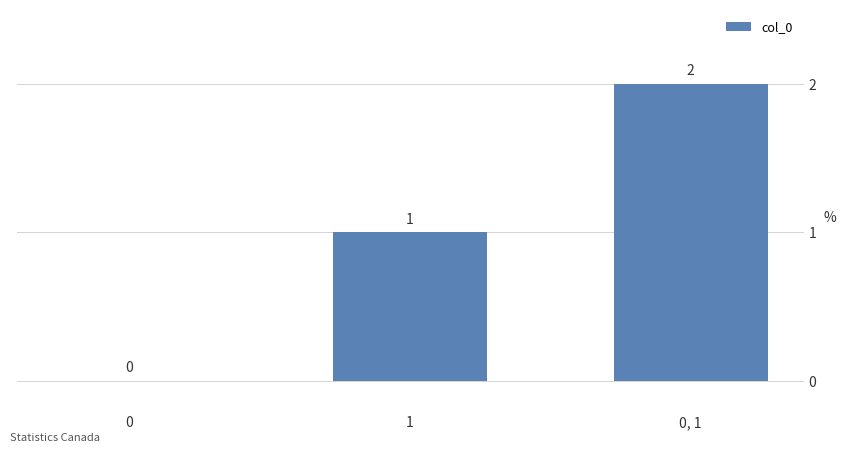

What is the change in value from 1 to 0, 1?

+1